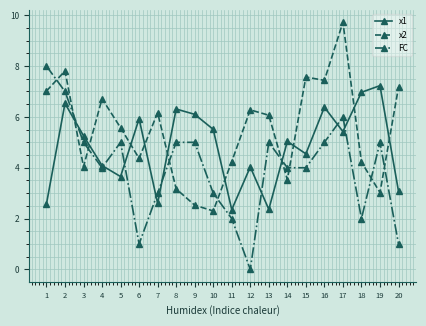

What is the difference between the highest and lowest values at 15?

3.6